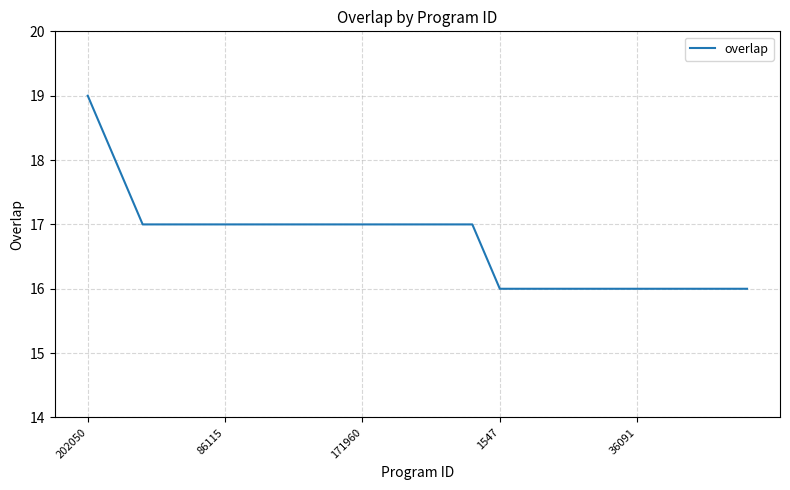

What is the minimum value shown in the chart?

16